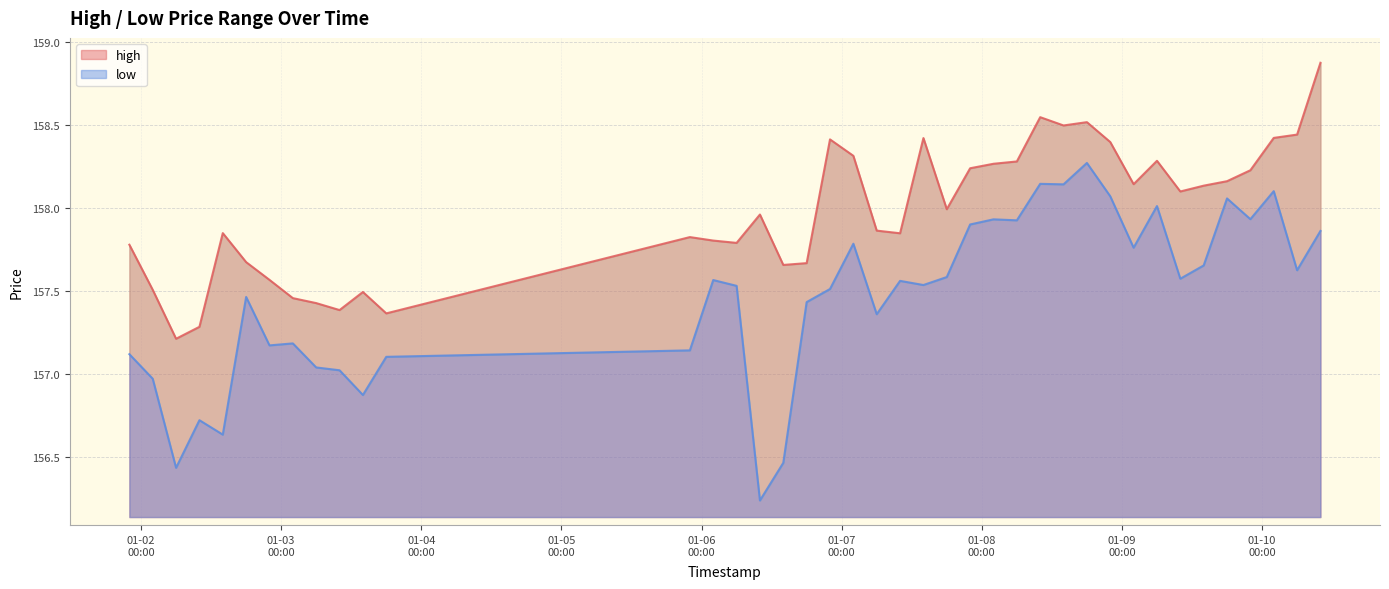

How many data points in low are above 157?

33